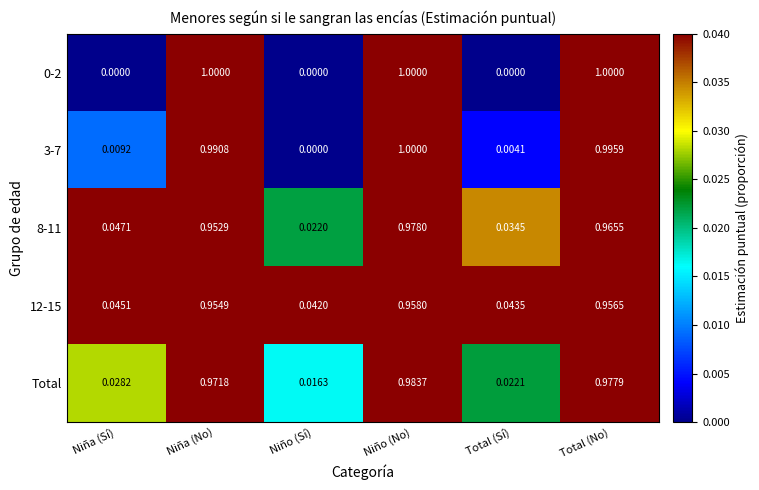

At which label does 12-15 reach its peak?

Niño (No)